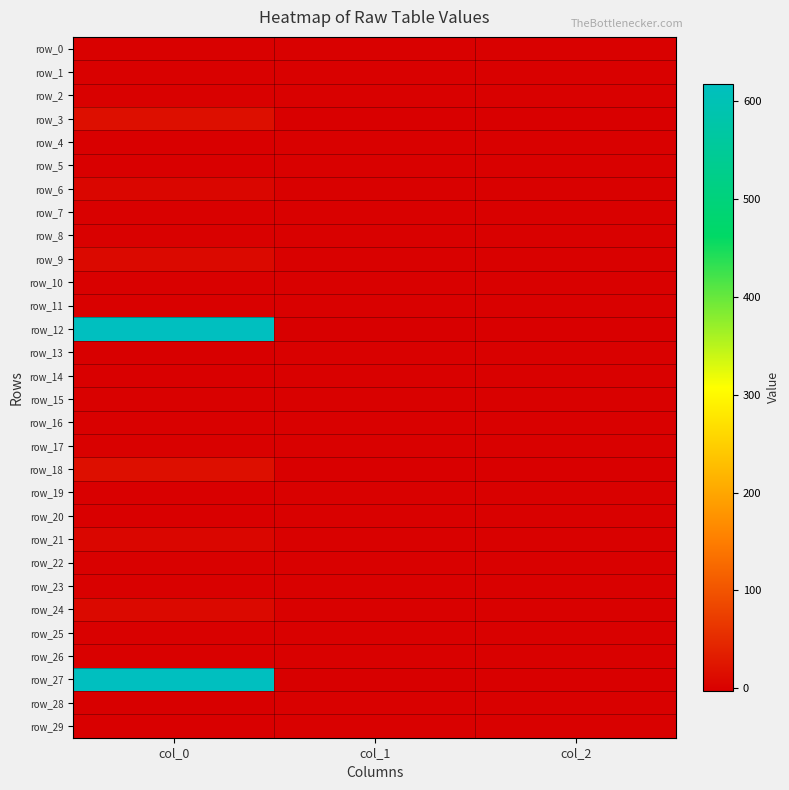

What is the total value across all series at col_0?

1288.9